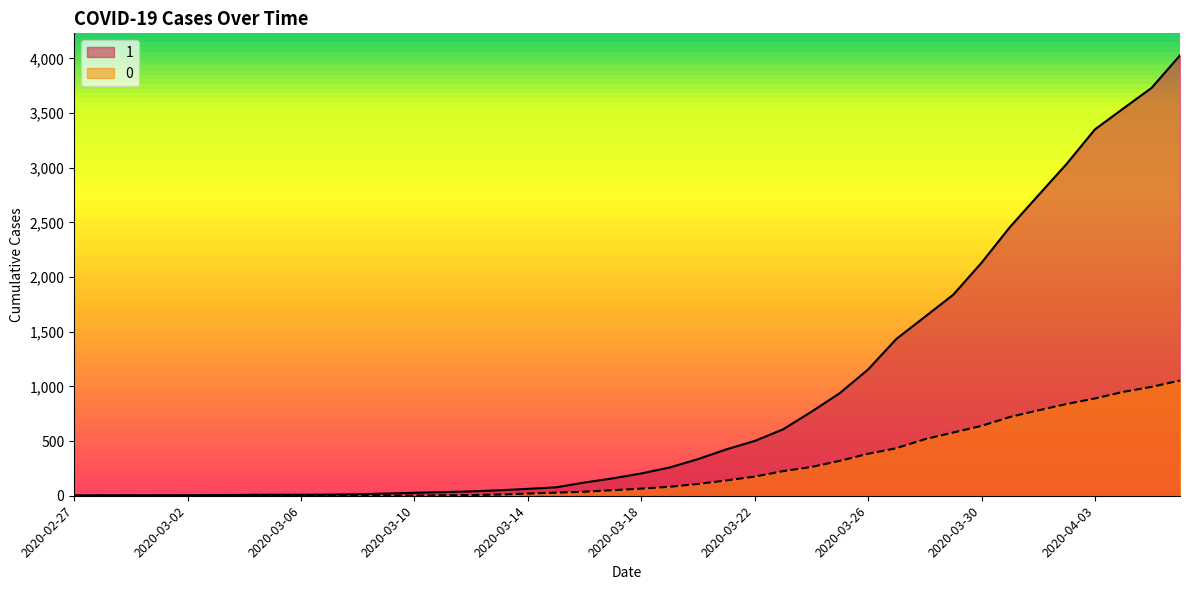

What are all the series names shown in the legend?

1, 0